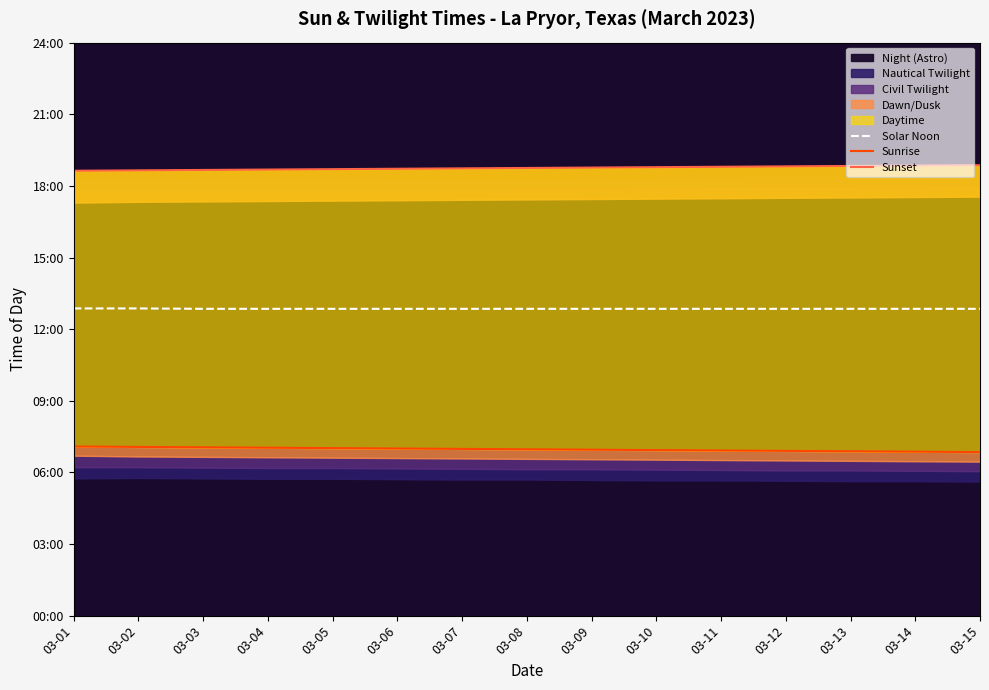

List the series in order of their overall mean, lowest first.

Sunrise, Solar Noon, Sunset